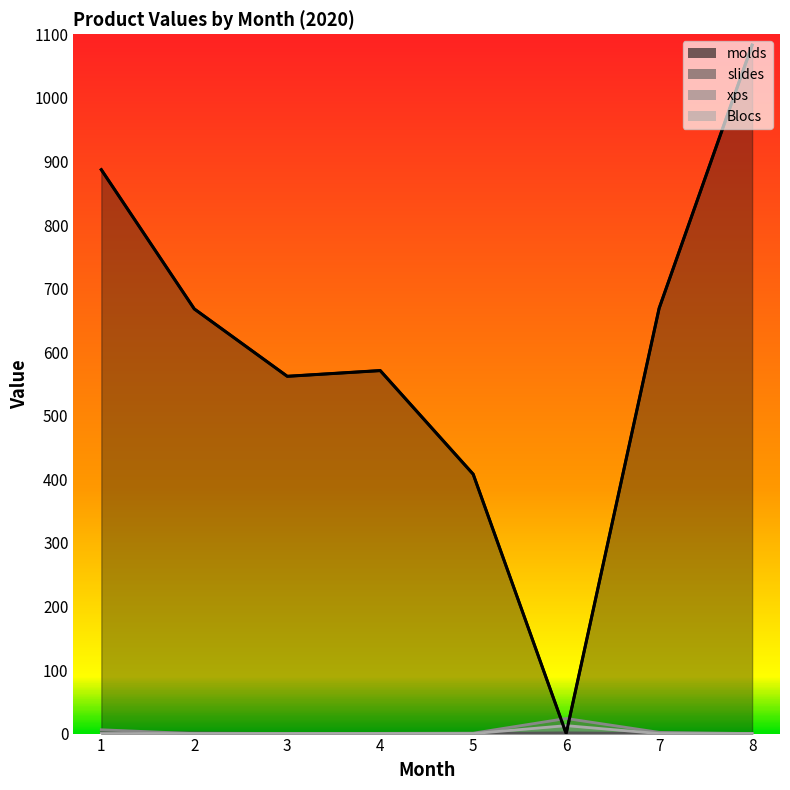

True or false: xps and molds intersect in this chart.

True